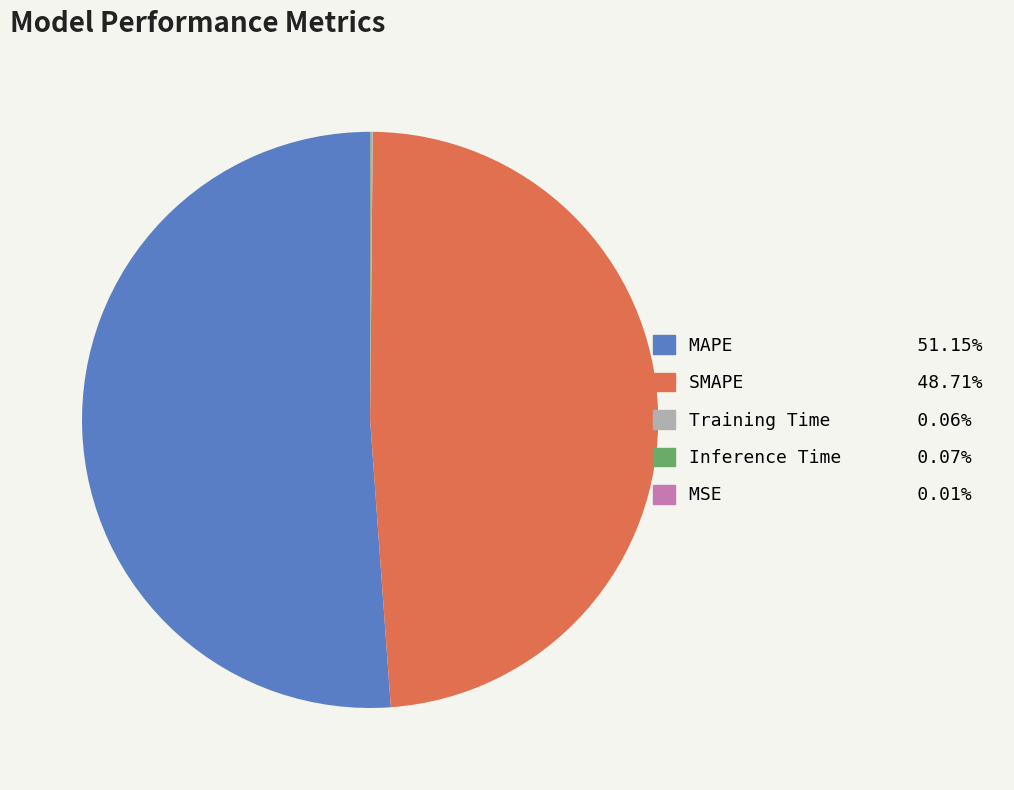

Which slice is the largest?

MAPE